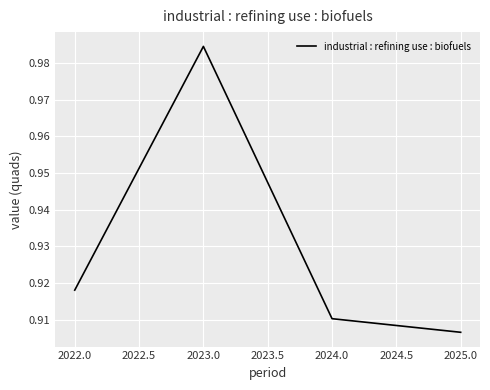

Between 2023.0 and 2024.0, which is larger?

2023.0